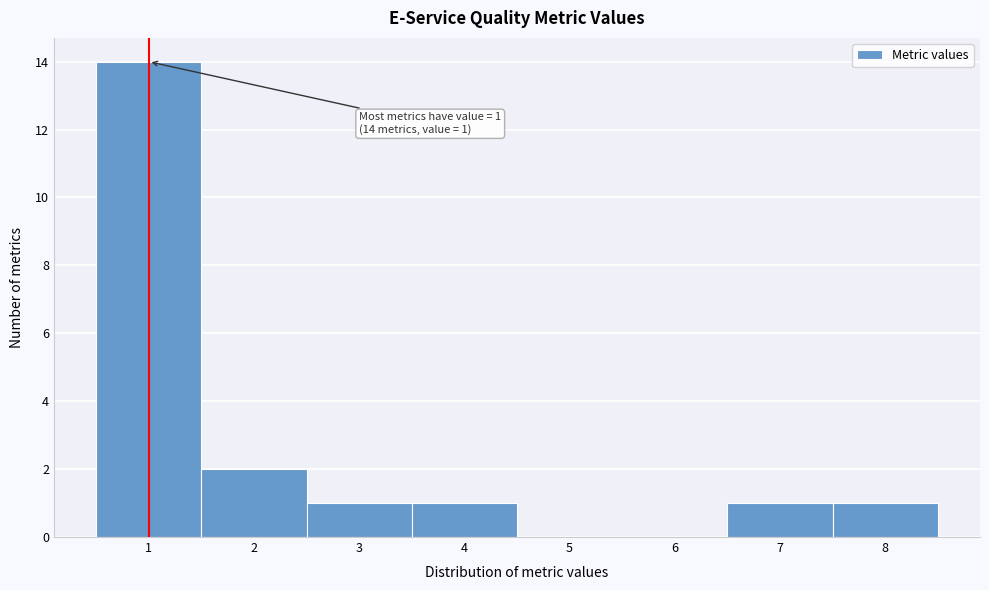

Over which range of the x-axis is the bar tallest?

0.5 to 1.5